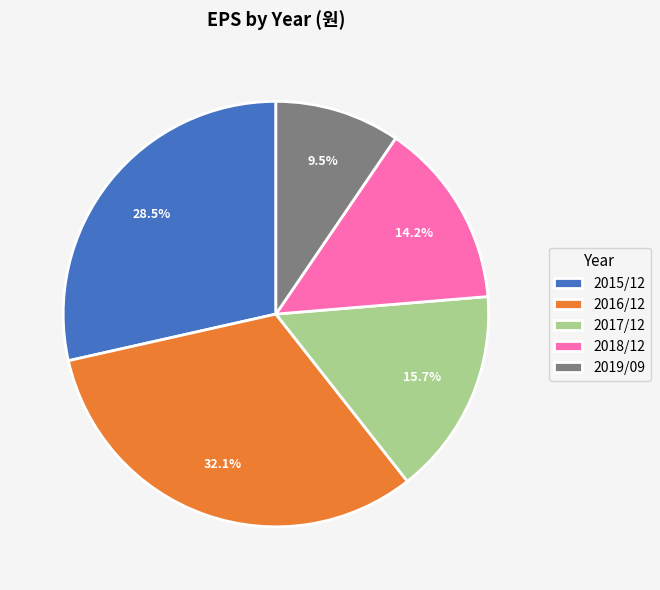

Count the number of slices in the pie.

5